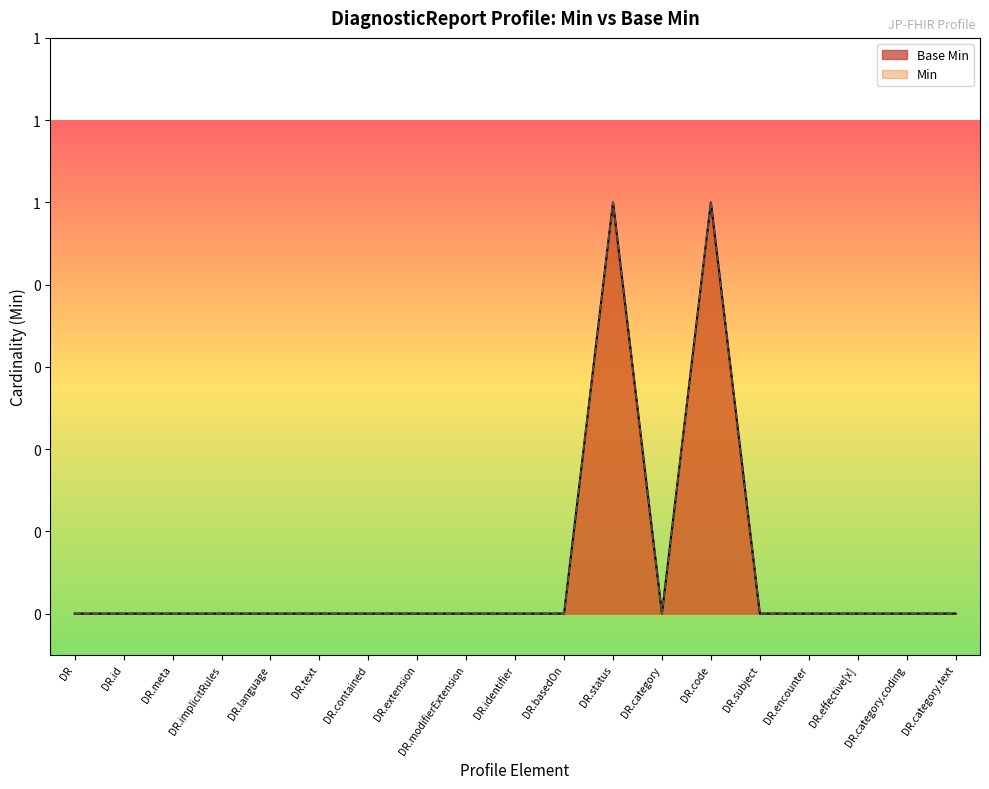

Rank the series by their maximum value, from lowest to highest.

Base Min, Min